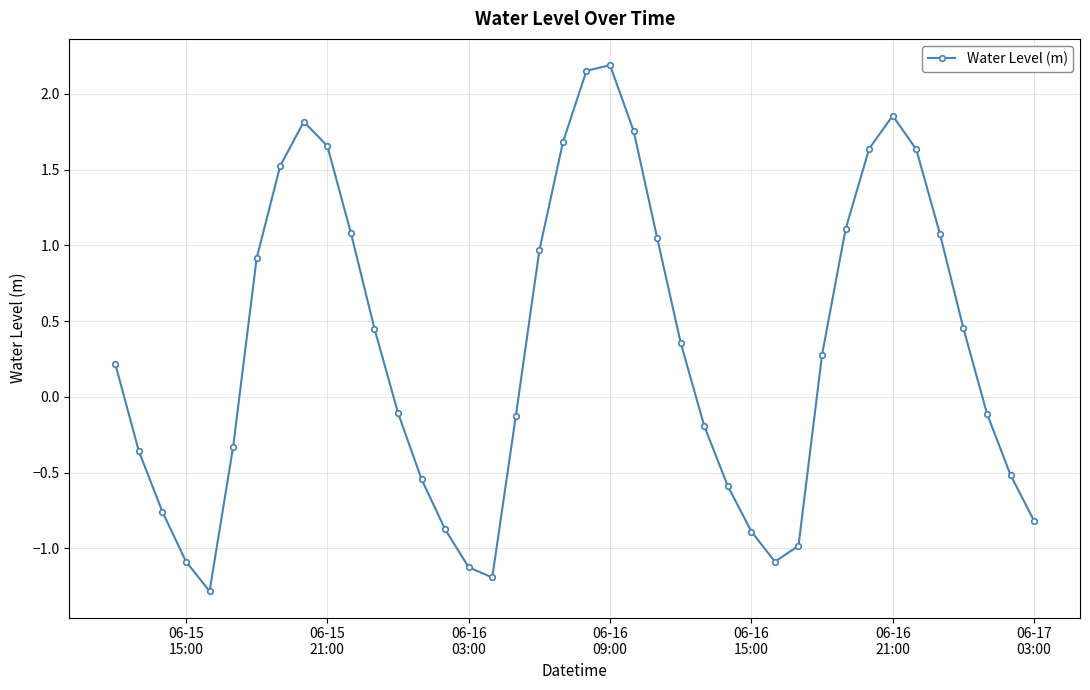

What is the difference between the second highest and second lowest values?

3.3